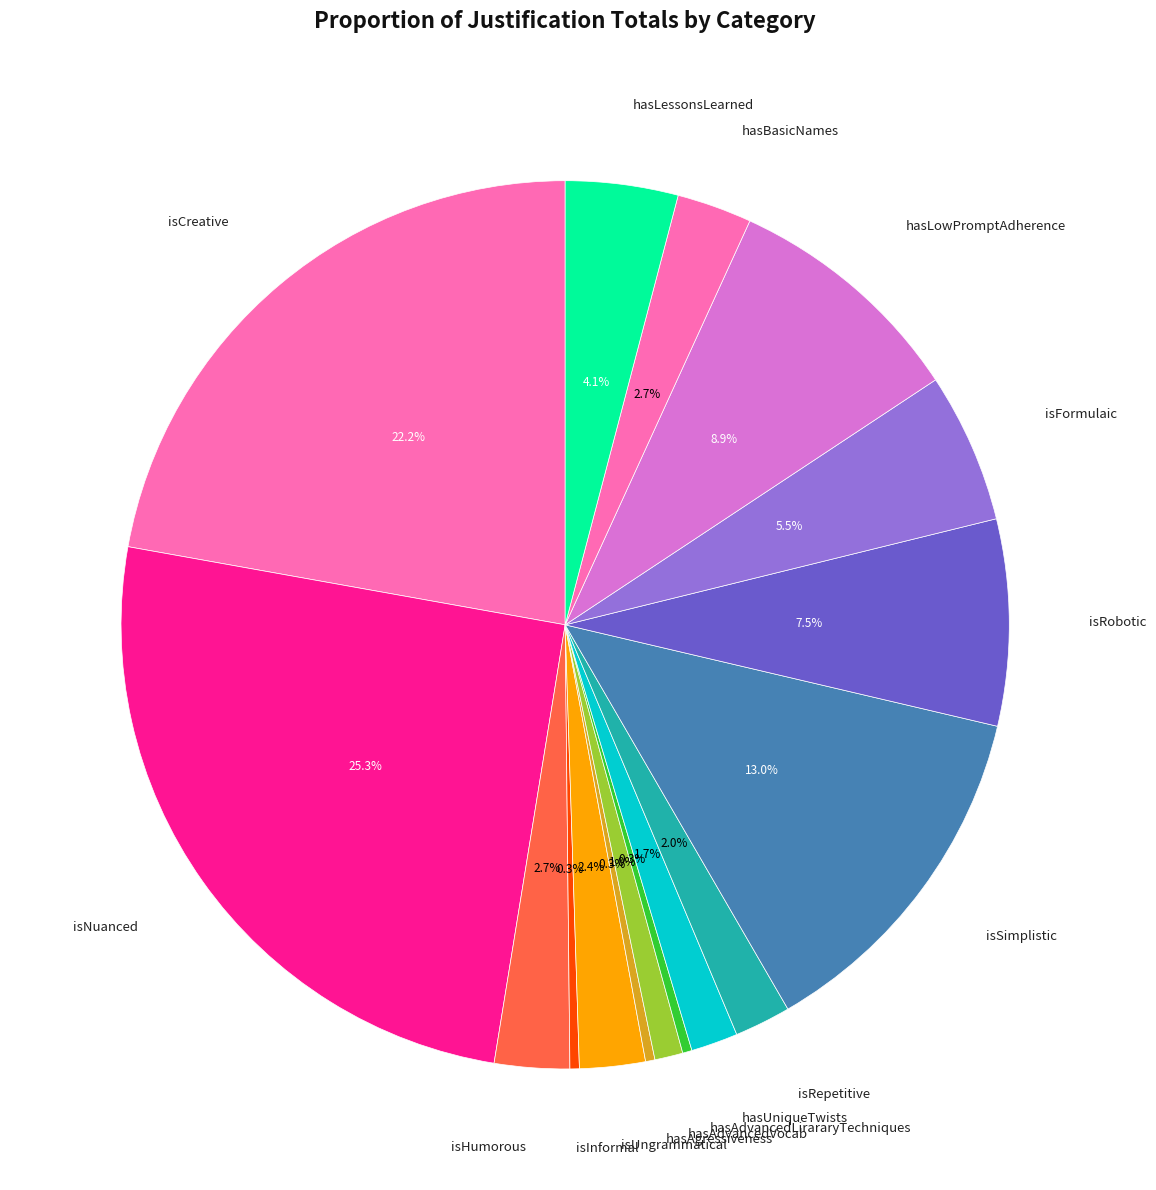

Does any single category account for the majority?

No